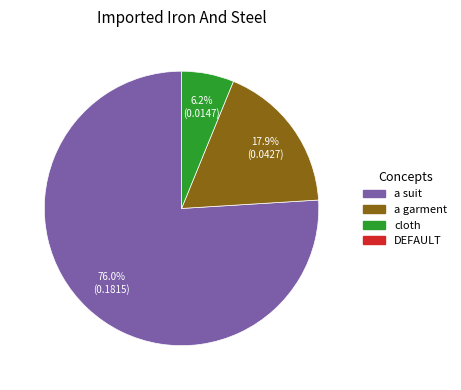

Is there any slice that represents more than half of the pie?

Yes